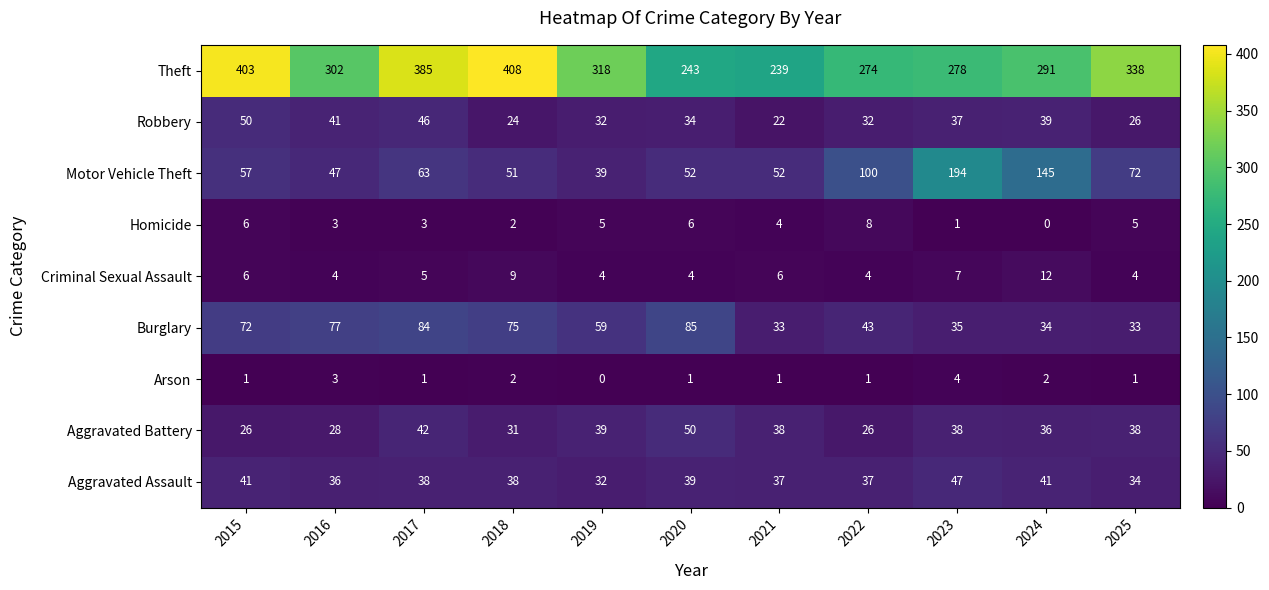

Count the number of data series in this chart.

9